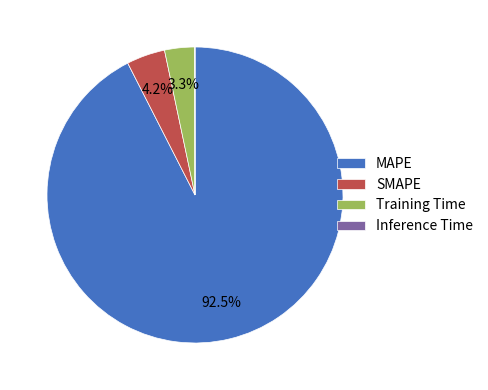

What is the total percentage of MAPE and SMAPE?

96.7%